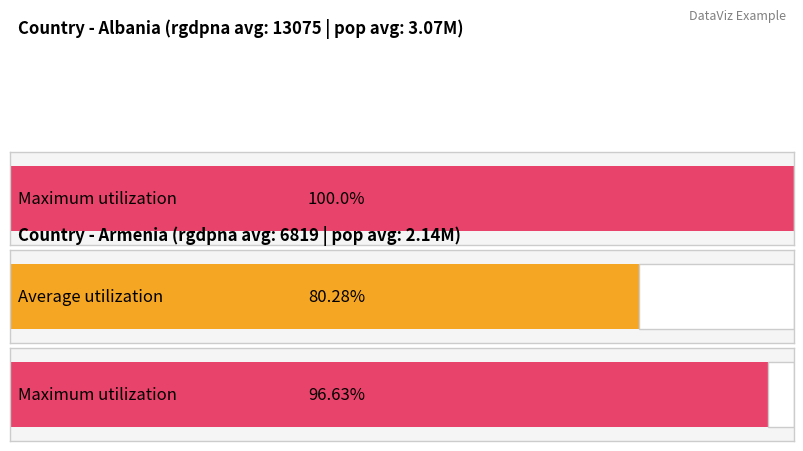

Rank the series by their average value, from highest to lowest.

Maximum utilization, Average utilization